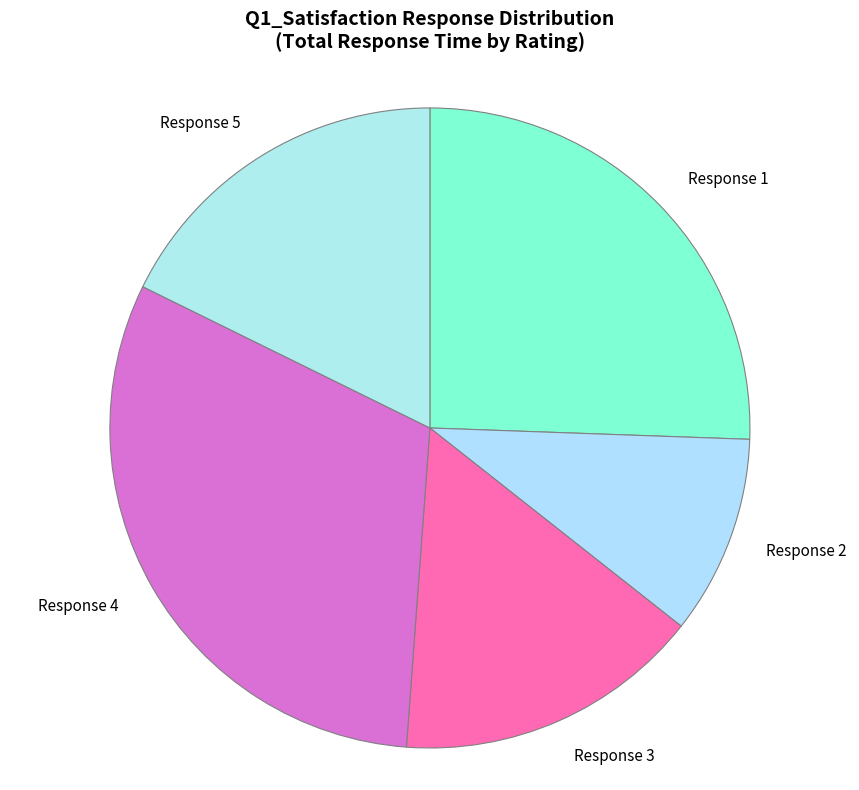

Combined, do Response 4 and Response 3 account for over 50%?

No